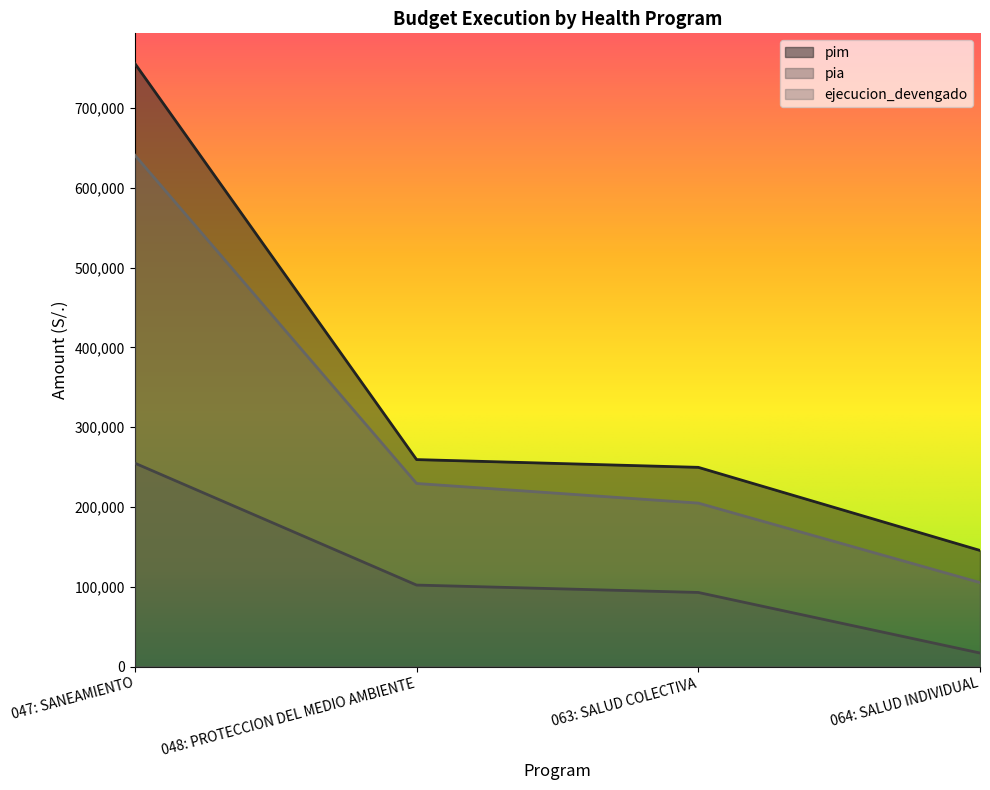

Which series has the widest spread of values?

pim